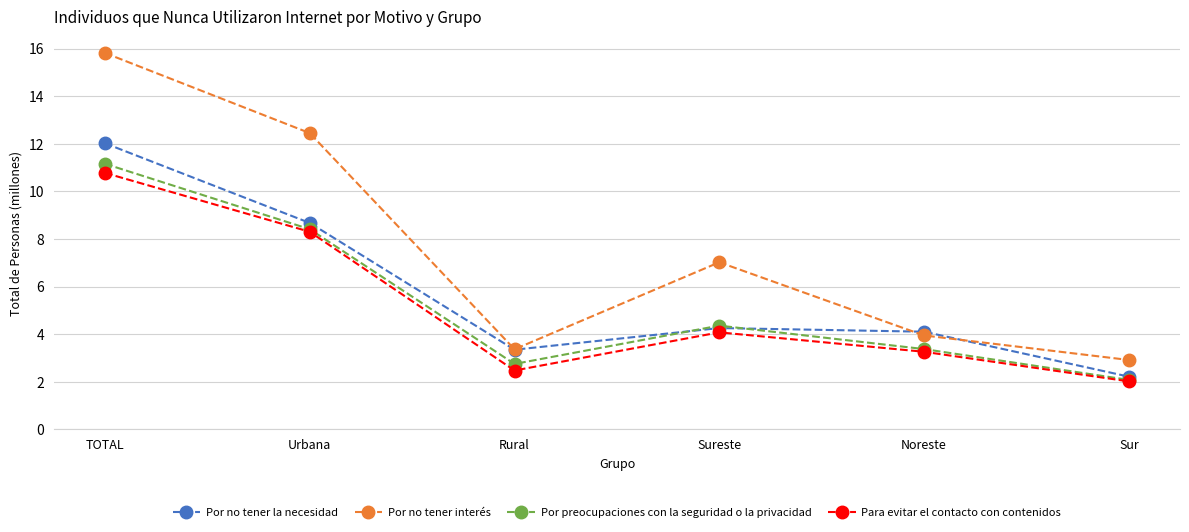

What is the label of the 4th point from the left?

Sureste